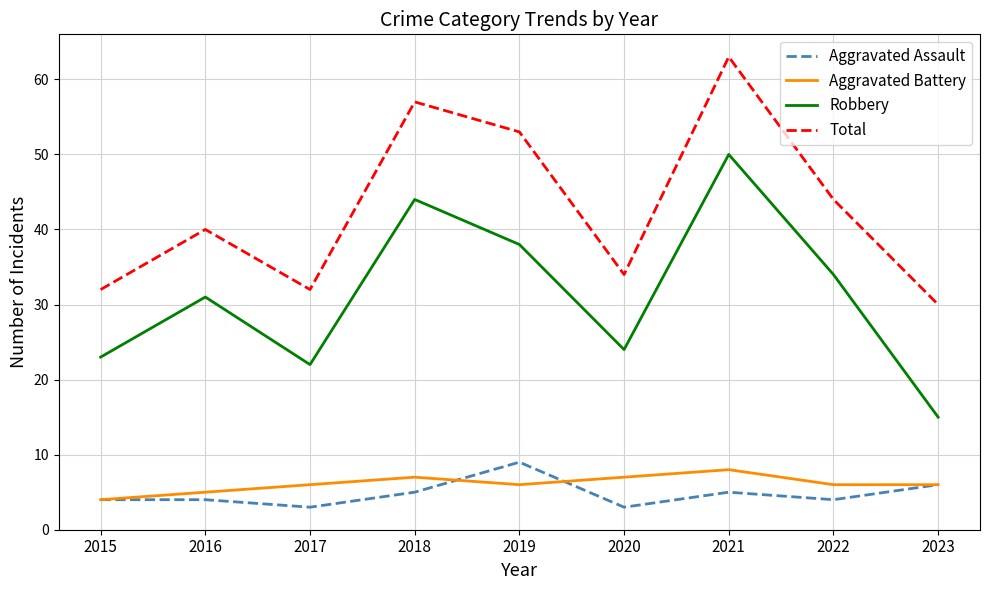

True or false: Aggravated Assault and Total cross at least once.

False